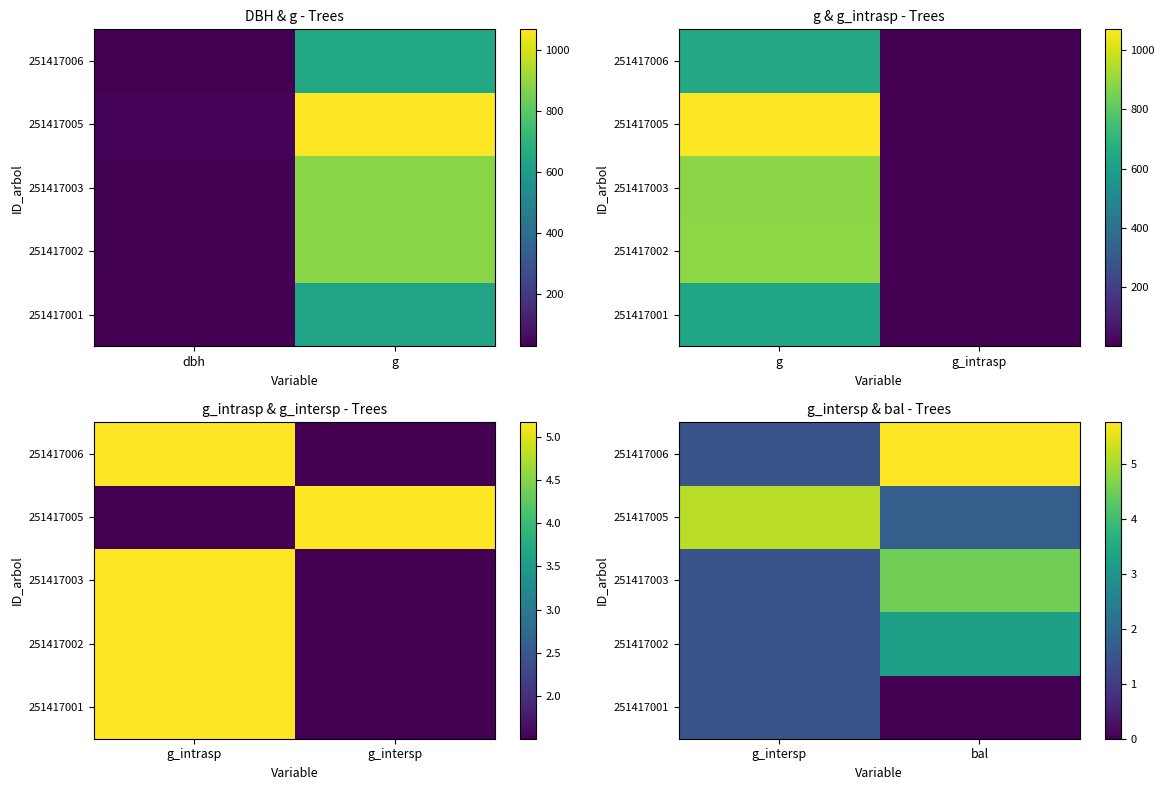

List the series in order of their peak value, highest first.

251417006, 251417005, 251417003, 251417002, 251417001